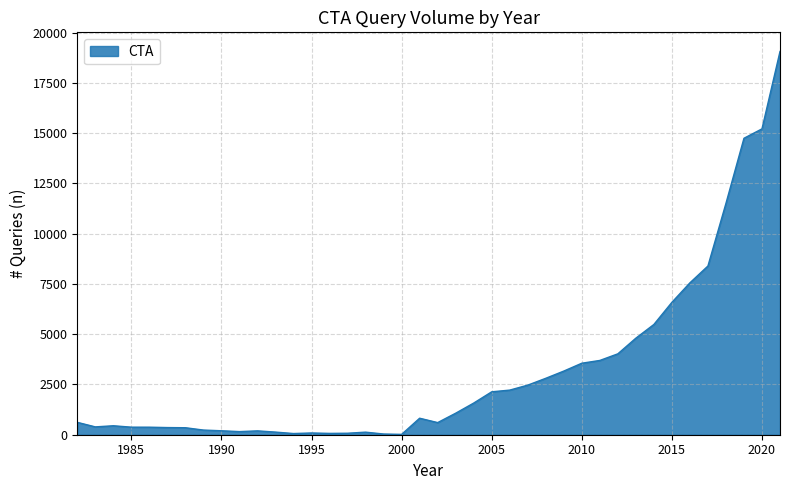

What is the greatest value displayed?

19058